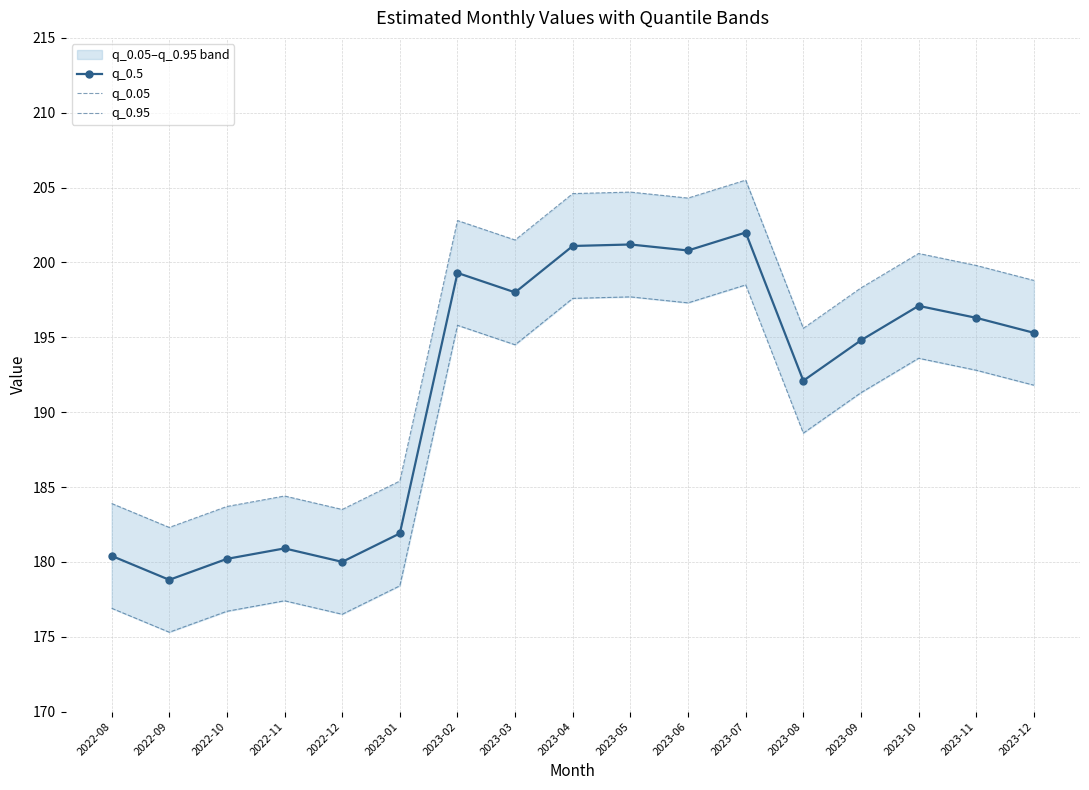

Count the number of categories in the chart.

17